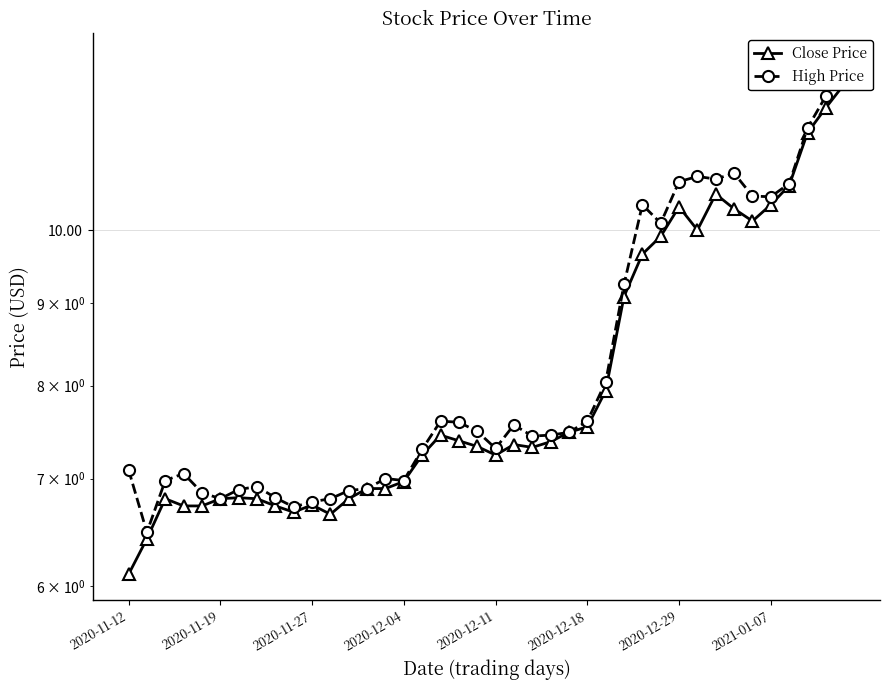

Where is High Price nearest to the value 9?

27